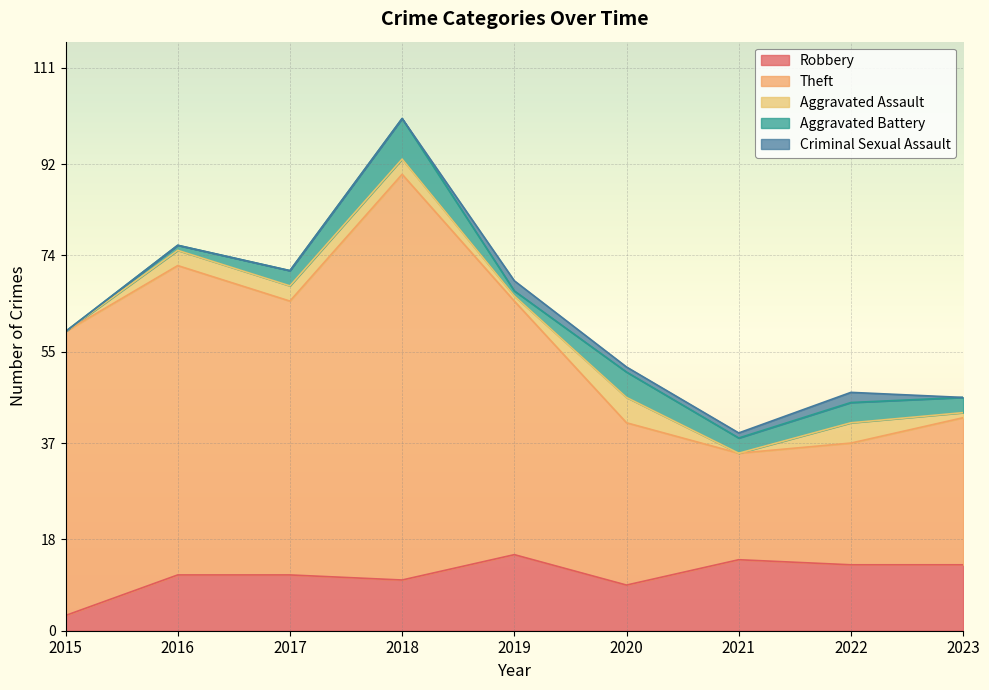

At which label does Aggravated Assault first exceed 3?

2020